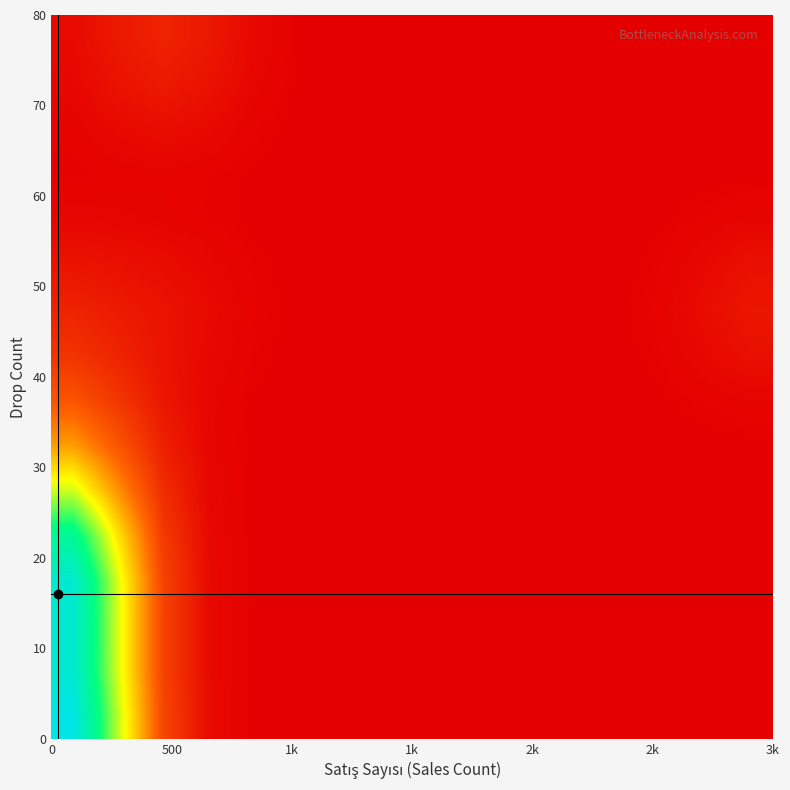

What is the maximum value shown in the chart?

3.4